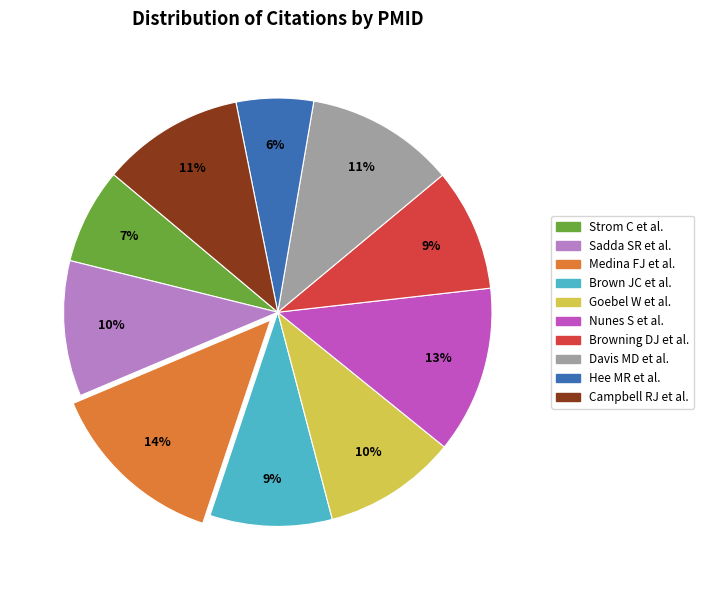

Which category has the biggest portion of the pie?

Medina FJ et al.